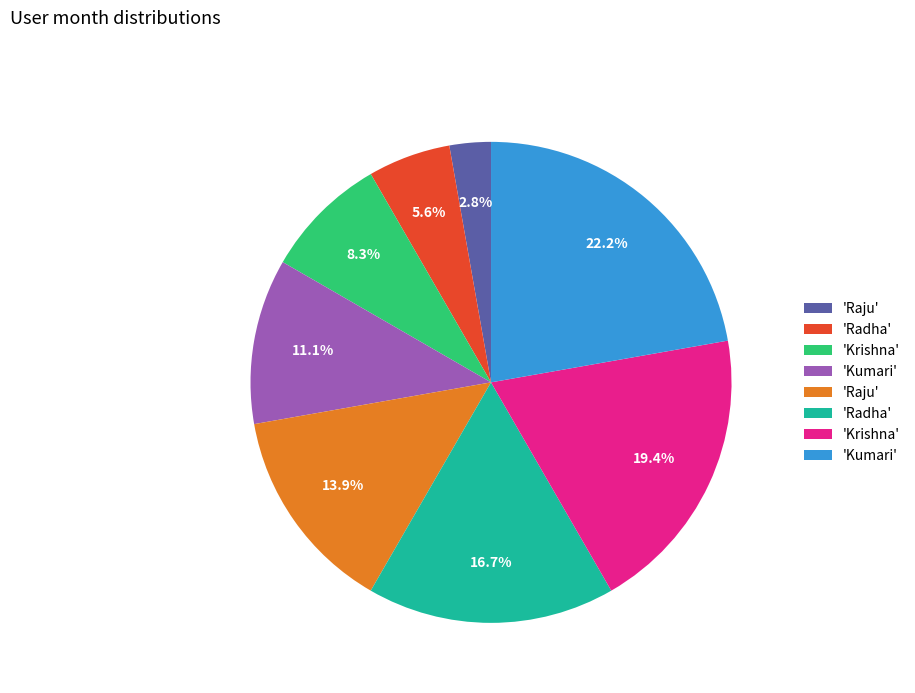

Count the number of slices in the pie.

8